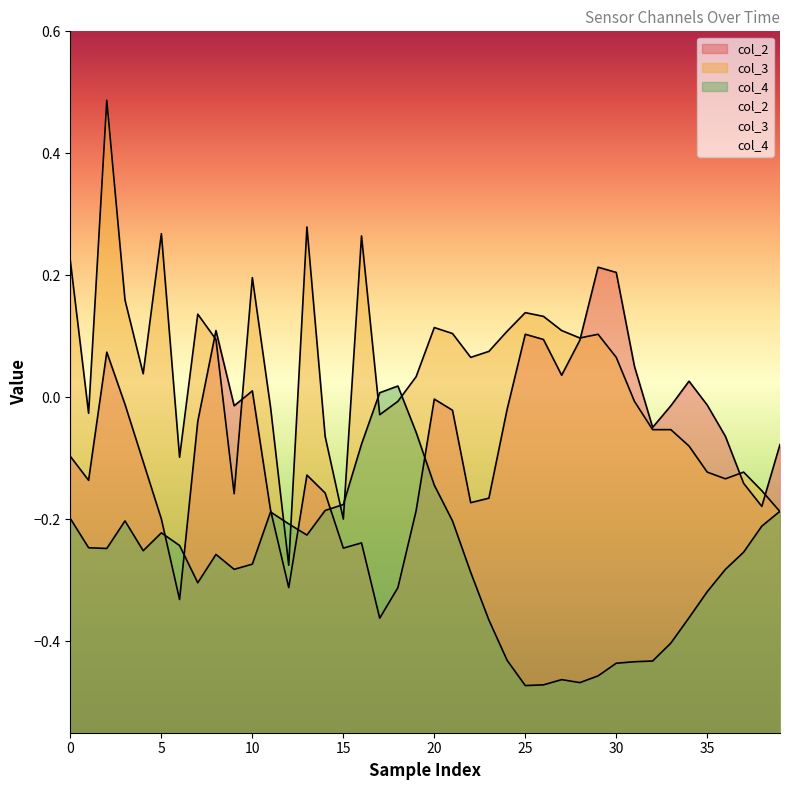

How many intersections are there between col_2 and col_4?

6